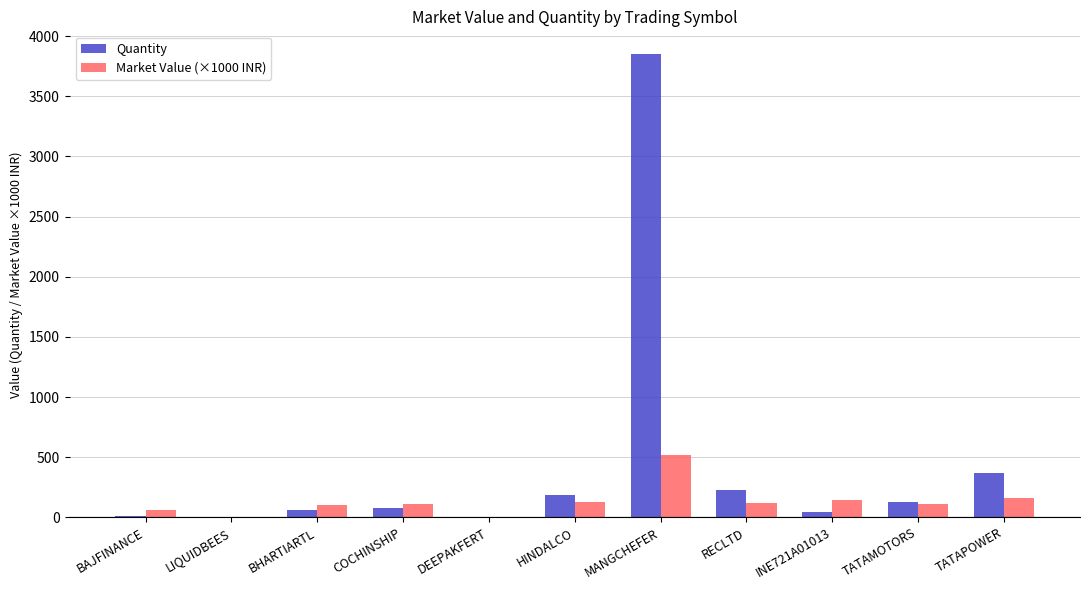

Is the value of Market Value (×1000 INR) at LIQUIDBEES greater than the value of Quantity at COCHINSHIP?

No